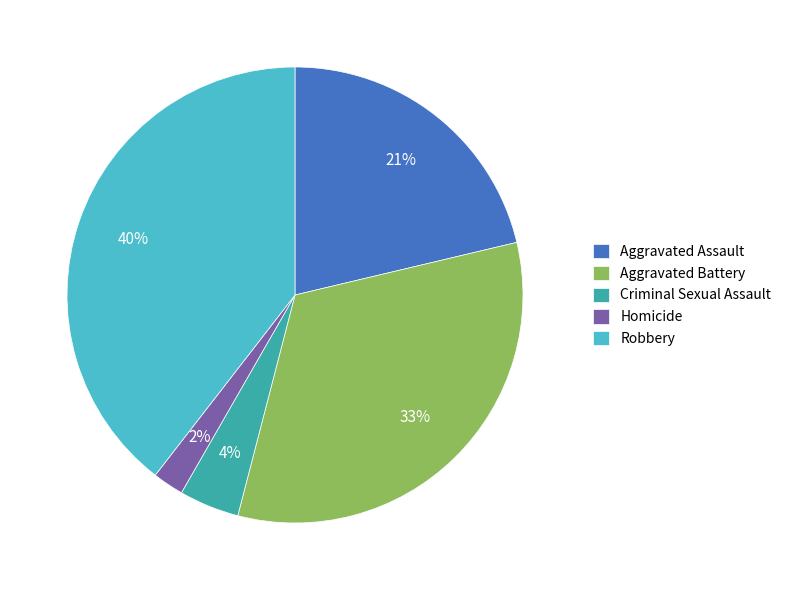

To the nearest percent, what is the combined percentage of Homicide and Aggravated Assault?

23%